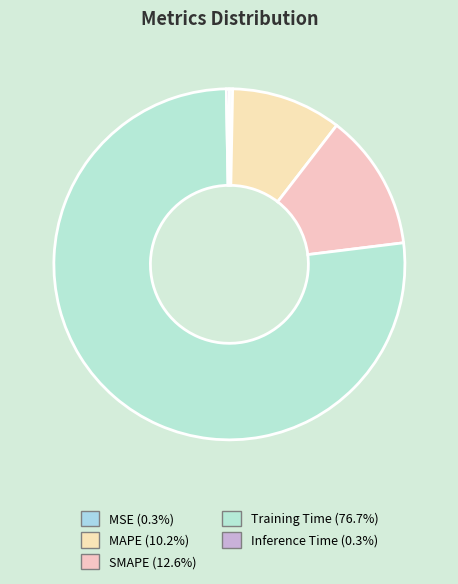

Is it true that MSE is 10% of the pie?

False